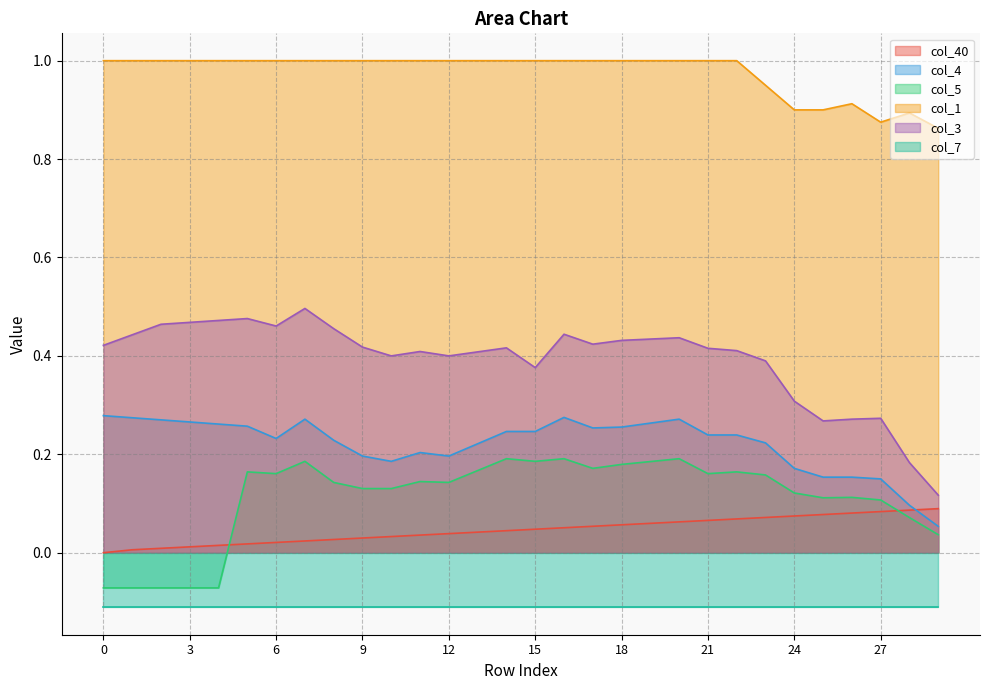

At which category does col_4 reach its first local peak?

7